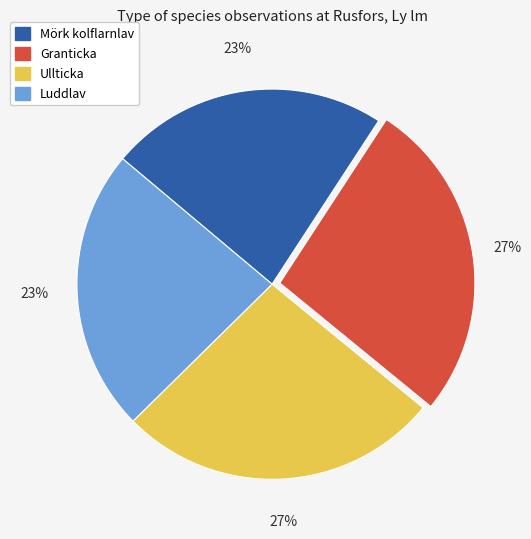

The Ullticka slice represents 27% of the pie. True or false?

True